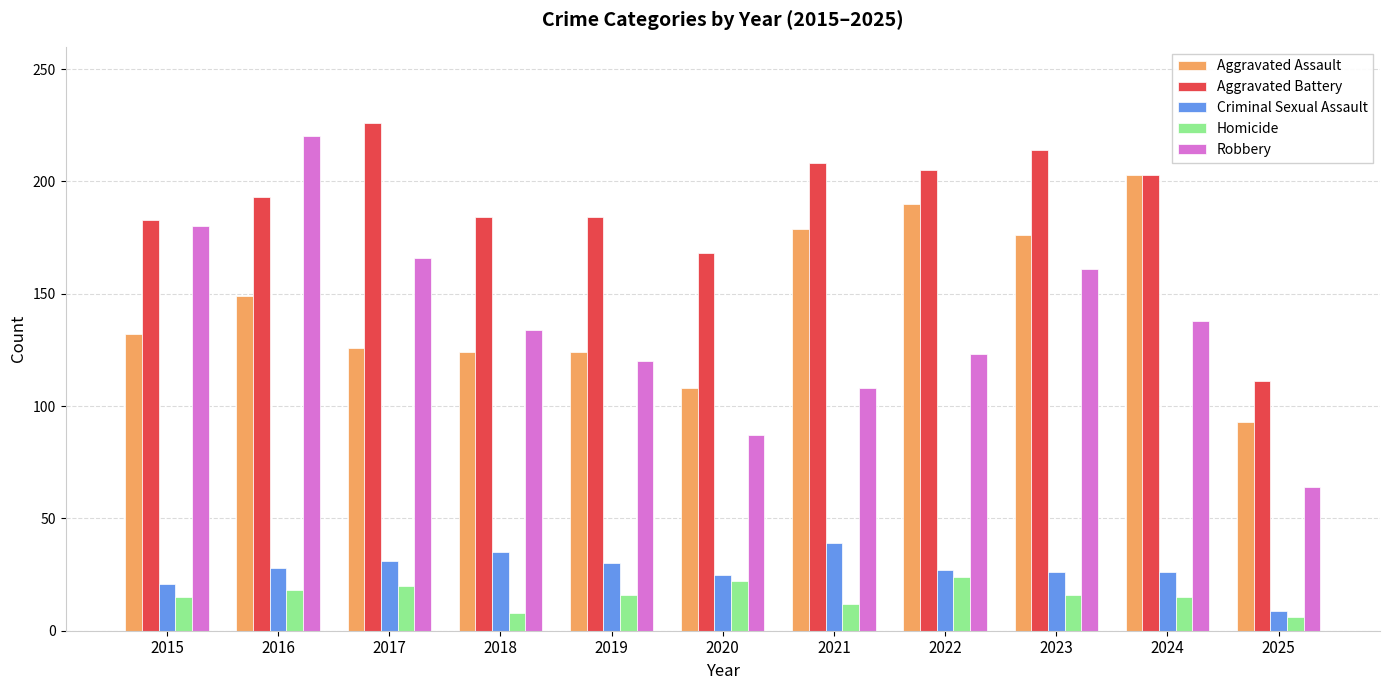

Which category has the lowest value in the Criminal Sexual Assault series?

2025